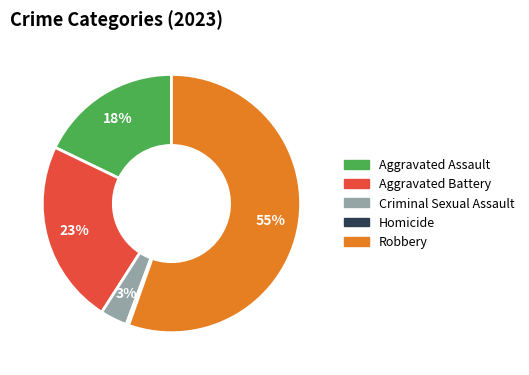

How many slices are in this pie chart?

5